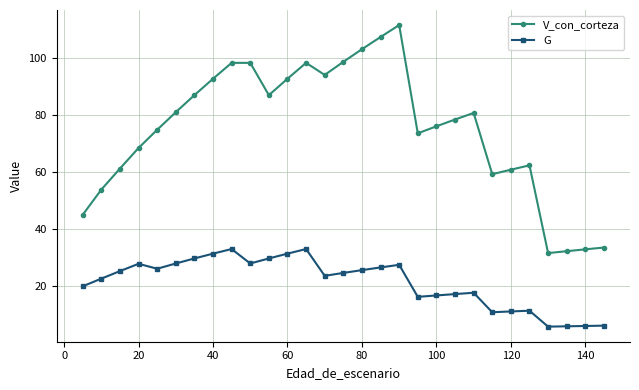

What is the greatest value displayed?

111.4